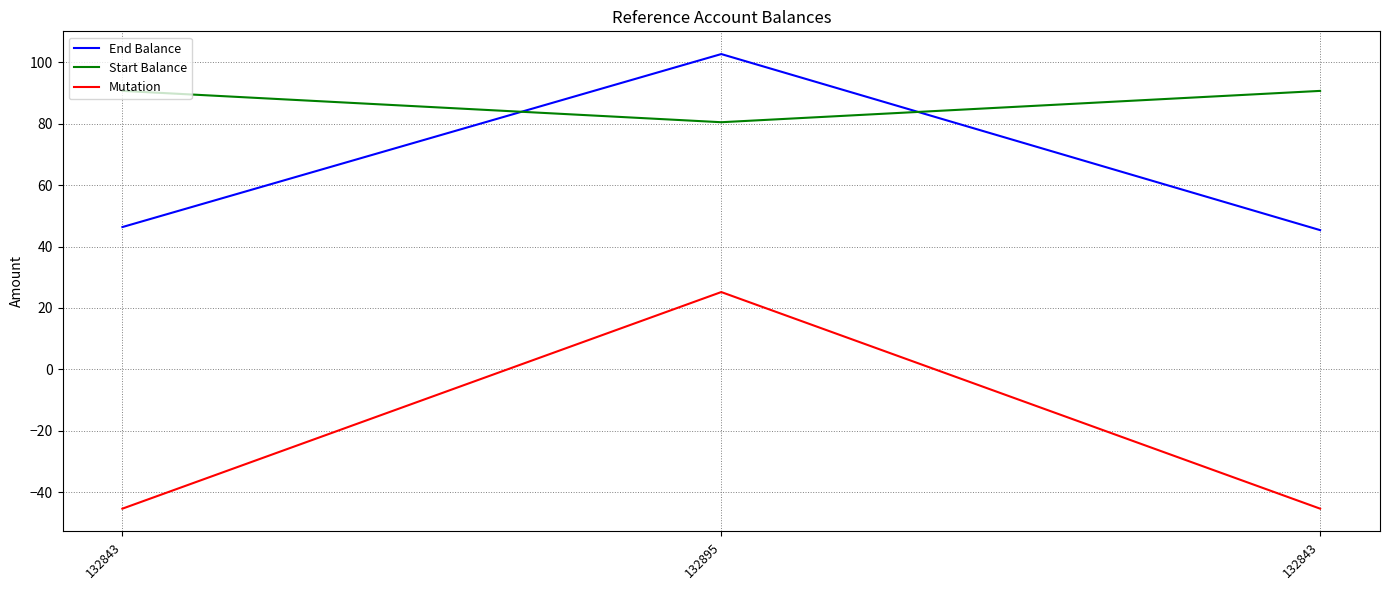

How many distinct data groups are displayed?

3